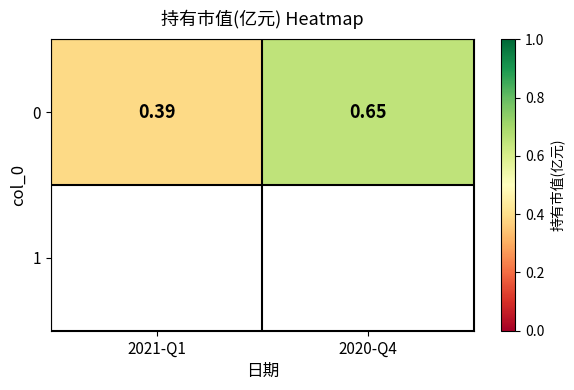

The value at 2020-Q4 is 0.2. True or false?

False